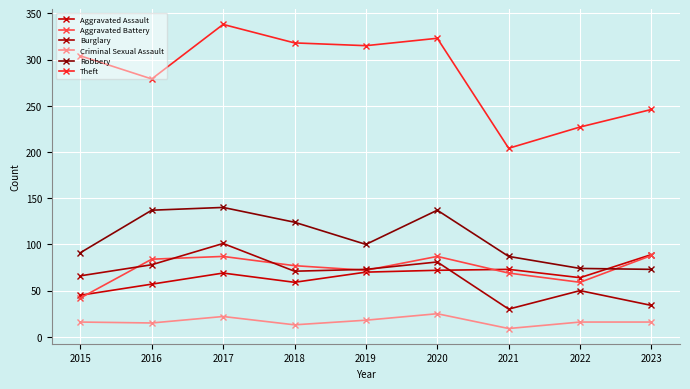

The Criminal Sexual Assault series shows 9 at 2019. True or false?

False